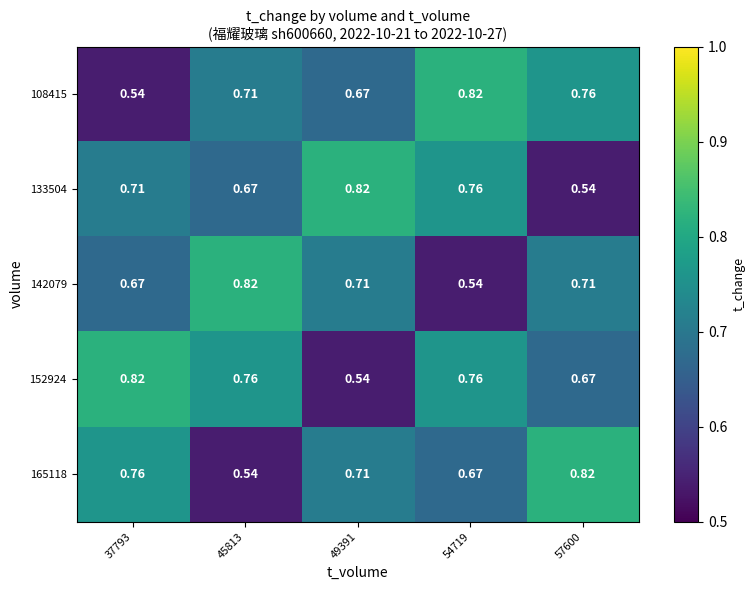

Is the value of 165118 at 54719 greater than the value of 152924 at 45813?

No